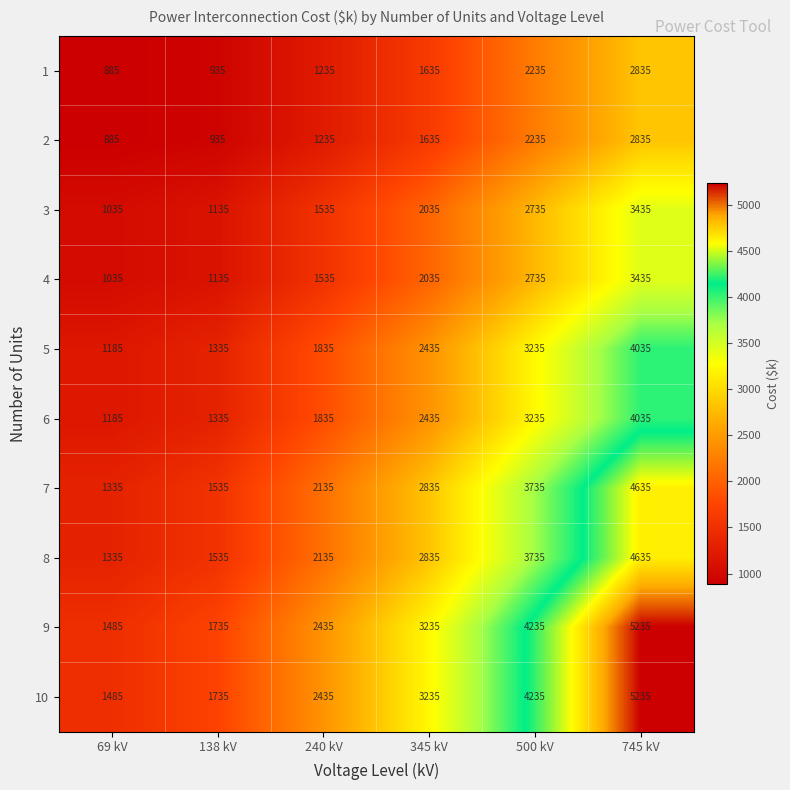

The 9 series shows 4235 at 500 kV. True or false?

True